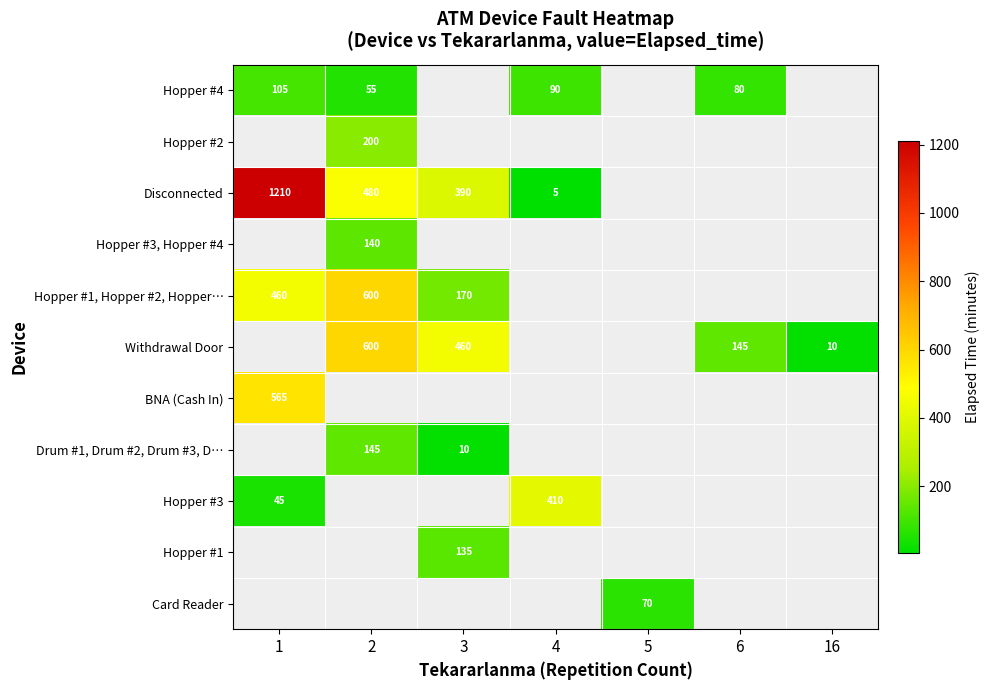

Which category has the lowest value across all series?

4